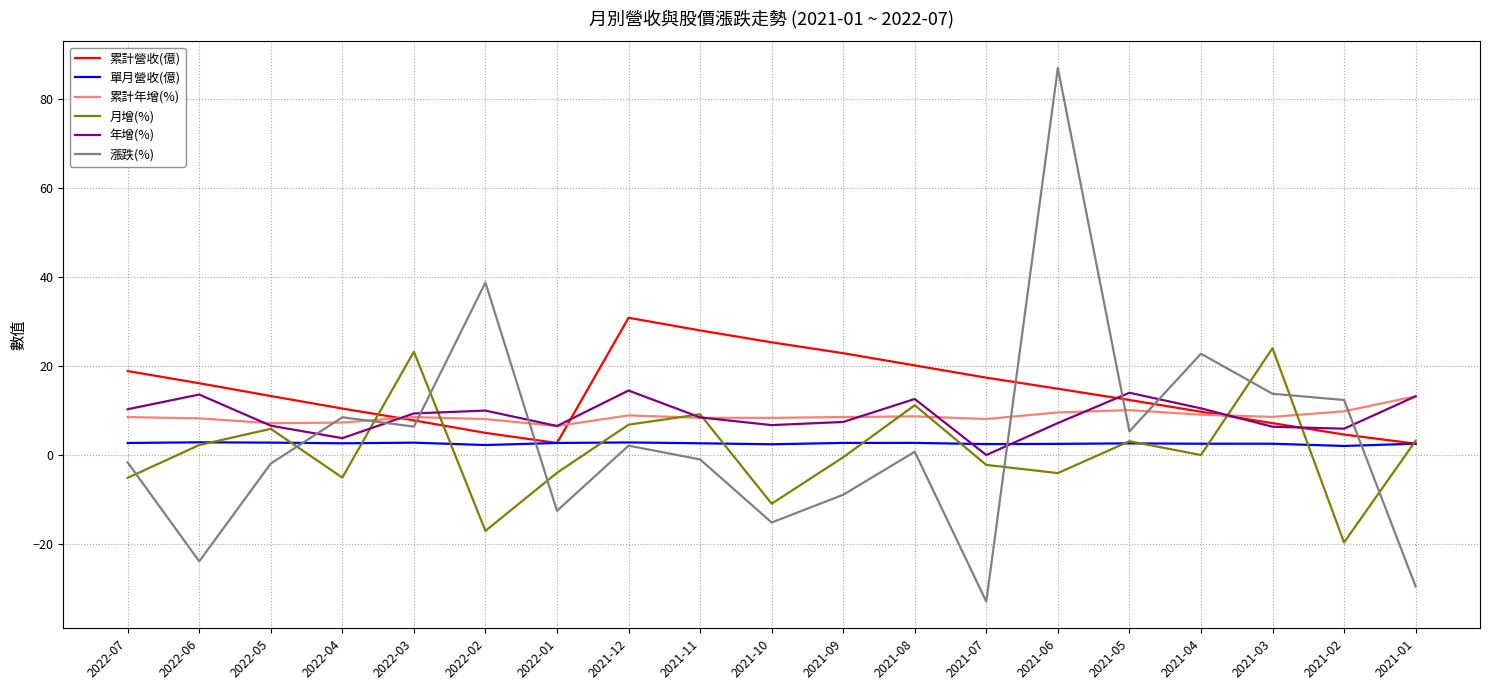

True or false: 累計年增(%) and 累計營收(億) cross at least once.

True